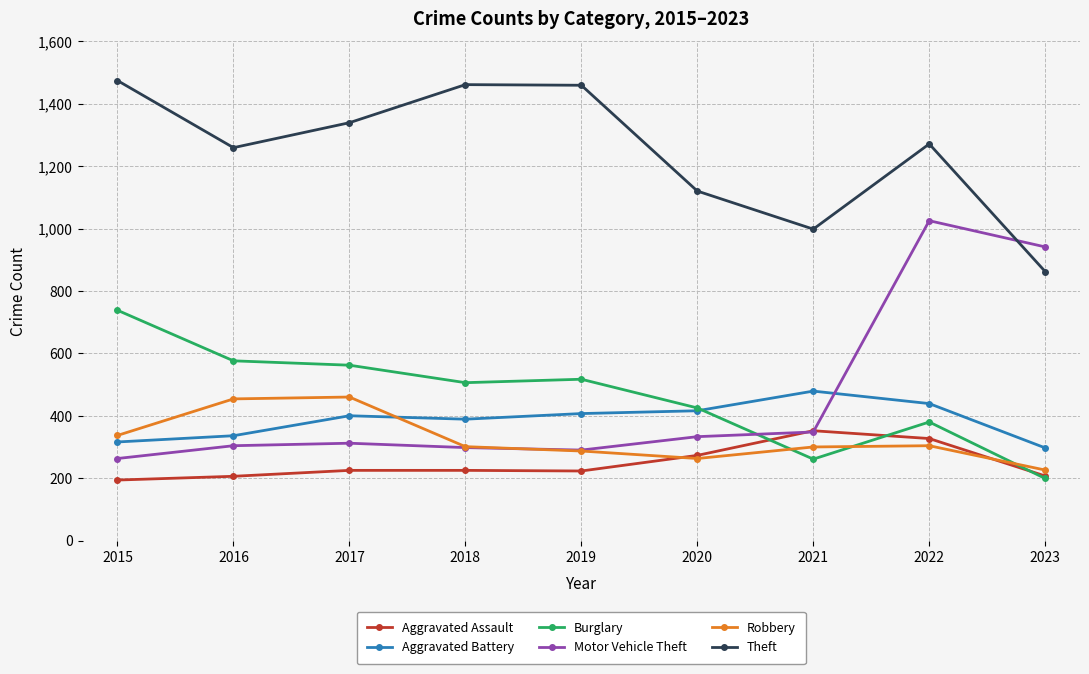

Does the chart have visible grid lines?

Yes